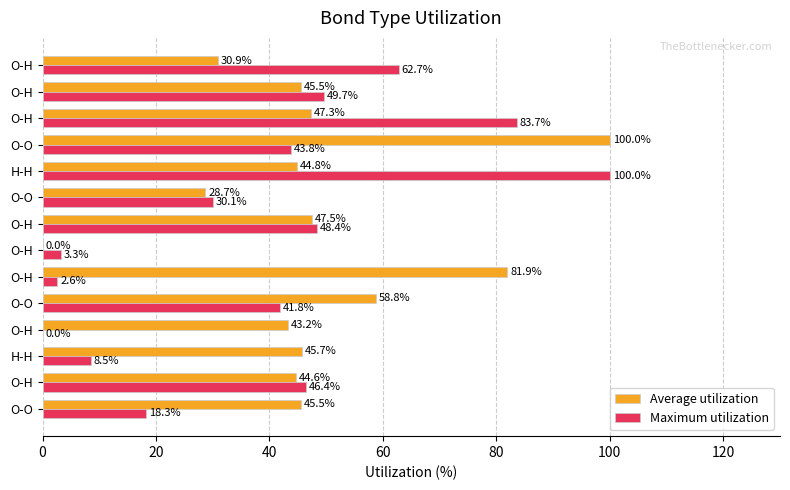

What is the average value of the Average utilization series?

47.5